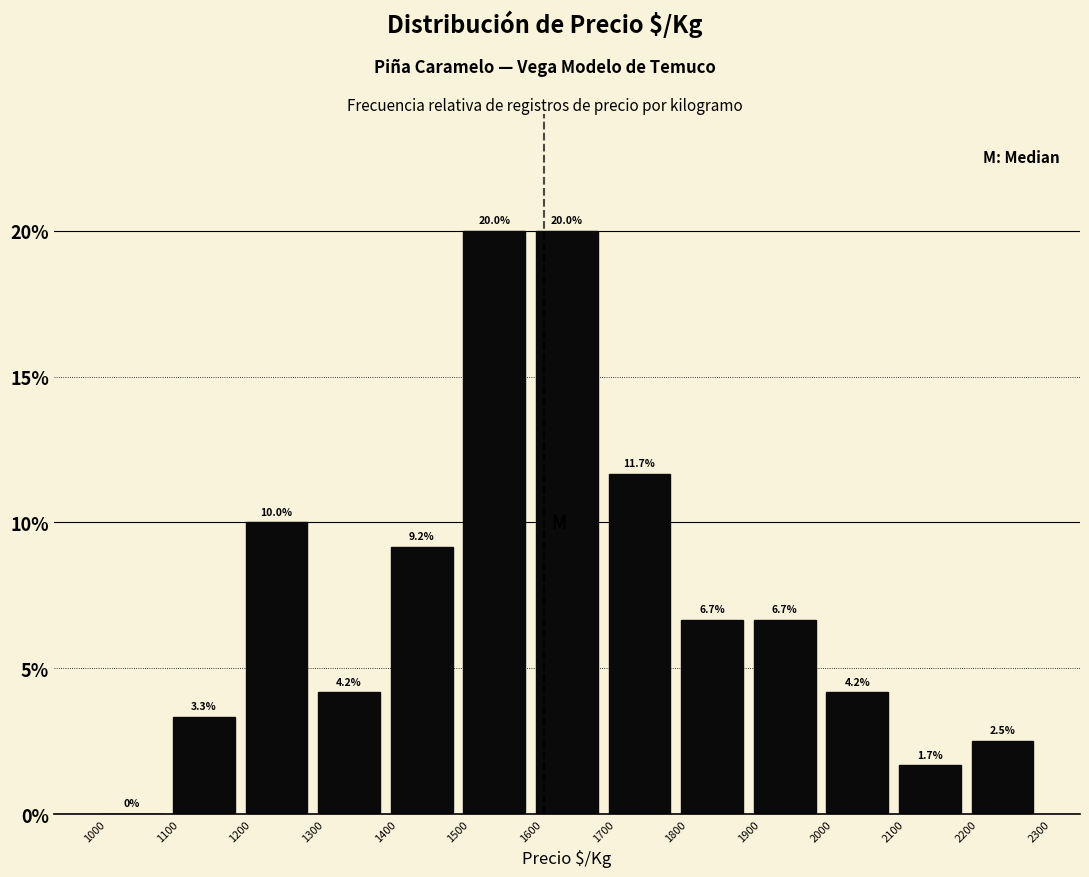

How tall is the bar that spans 1900 to 2000 on the x-axis?

6.7